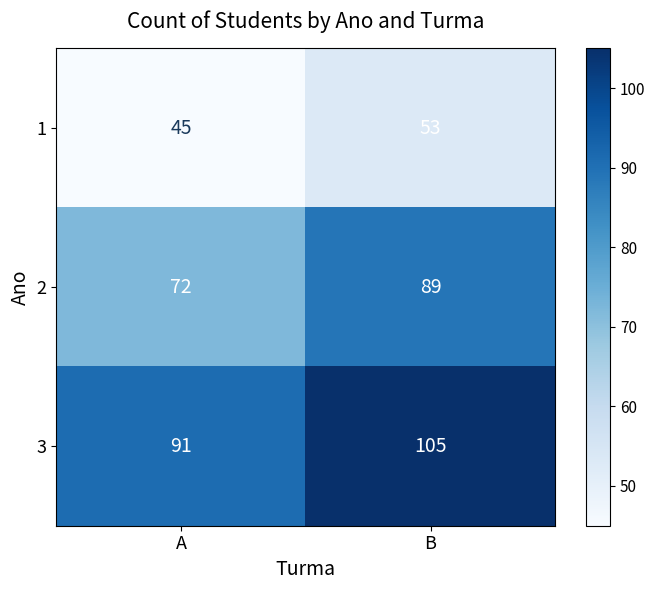

Rank the categories by 1 value from lowest to highest.

A, B